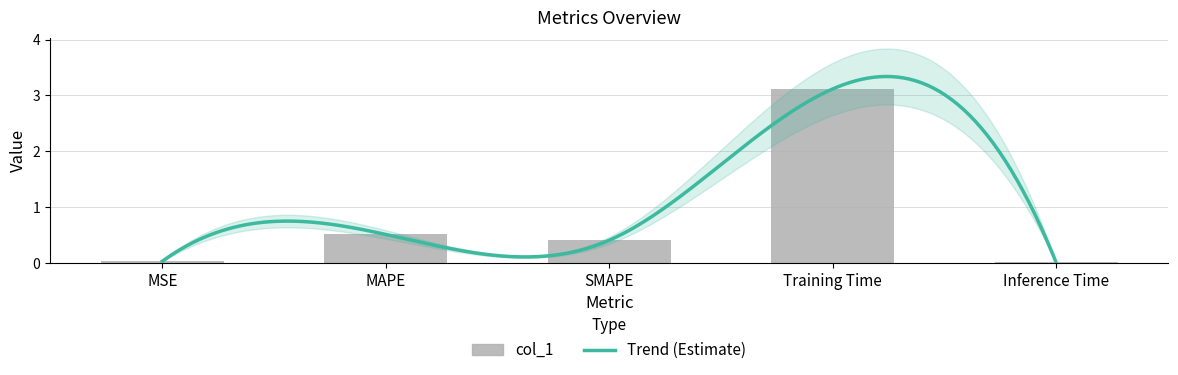

Reading right to left, list all the values displayed in this chart.

Inference Time=0.0	Training Time=3.1	SMAPE=0.4	MAPE=0.5	MSE=0.0